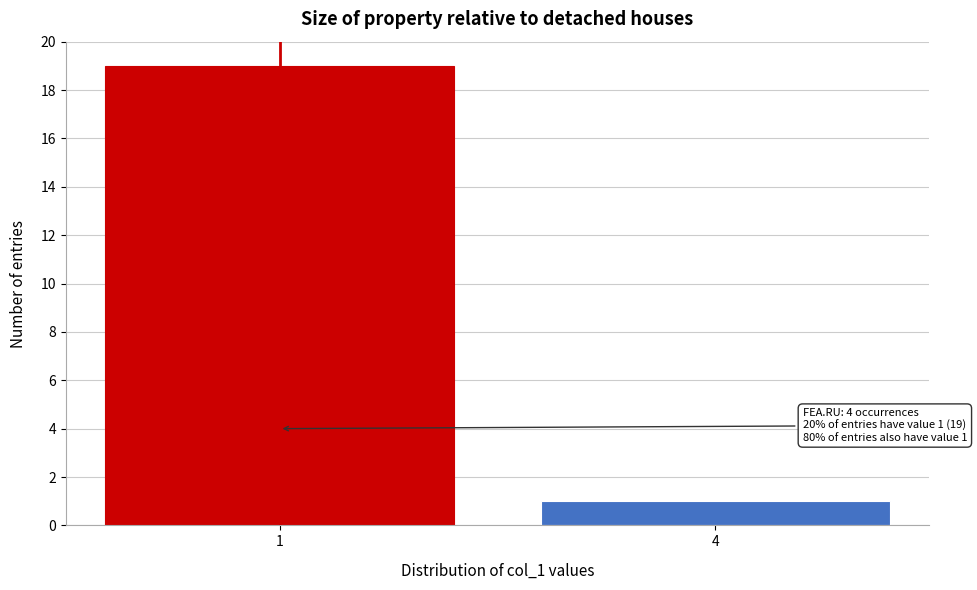

Reading left to right, extract all data points from this chart.

19	1